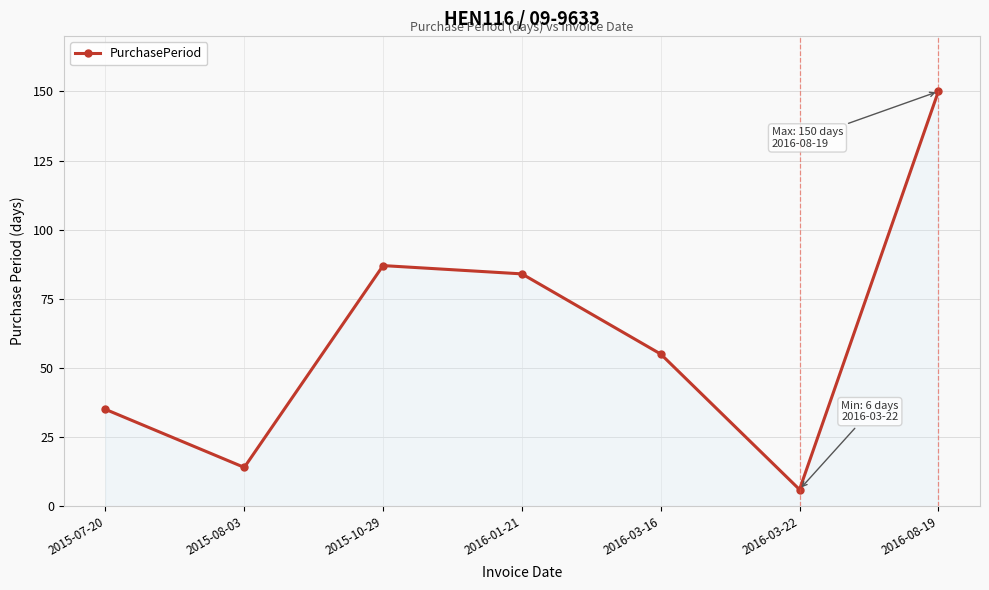

What is the label of the 3rd point from the right?

2016-03-16